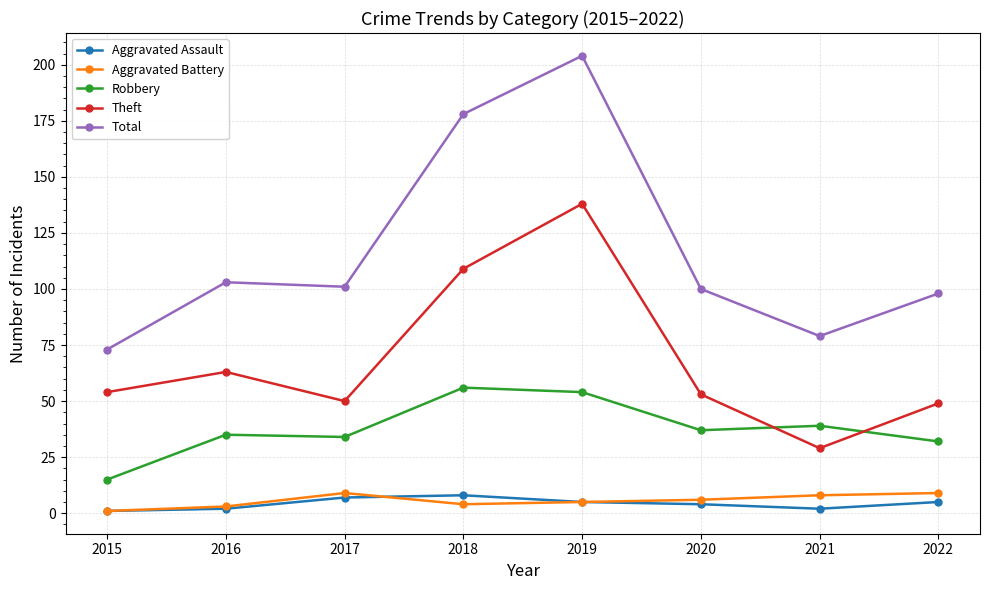

True or false: Robbery has a value of 24 at 2016.

False